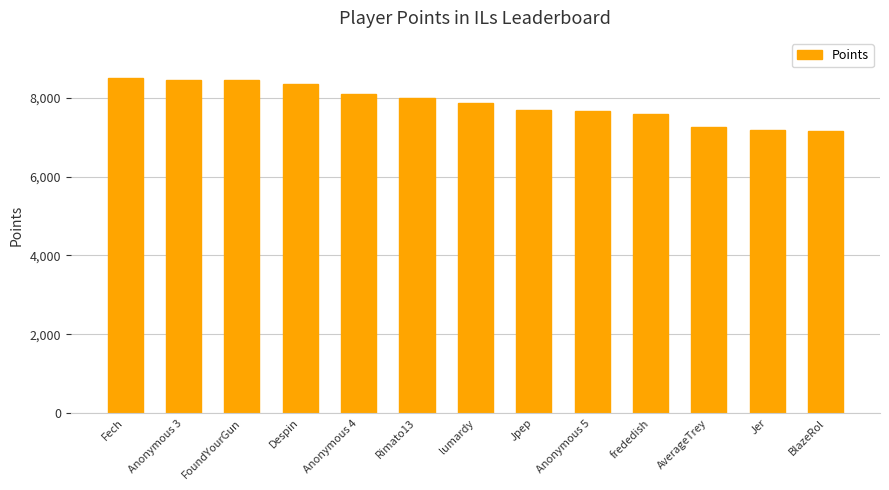

Count the number of categories in the chart.

13